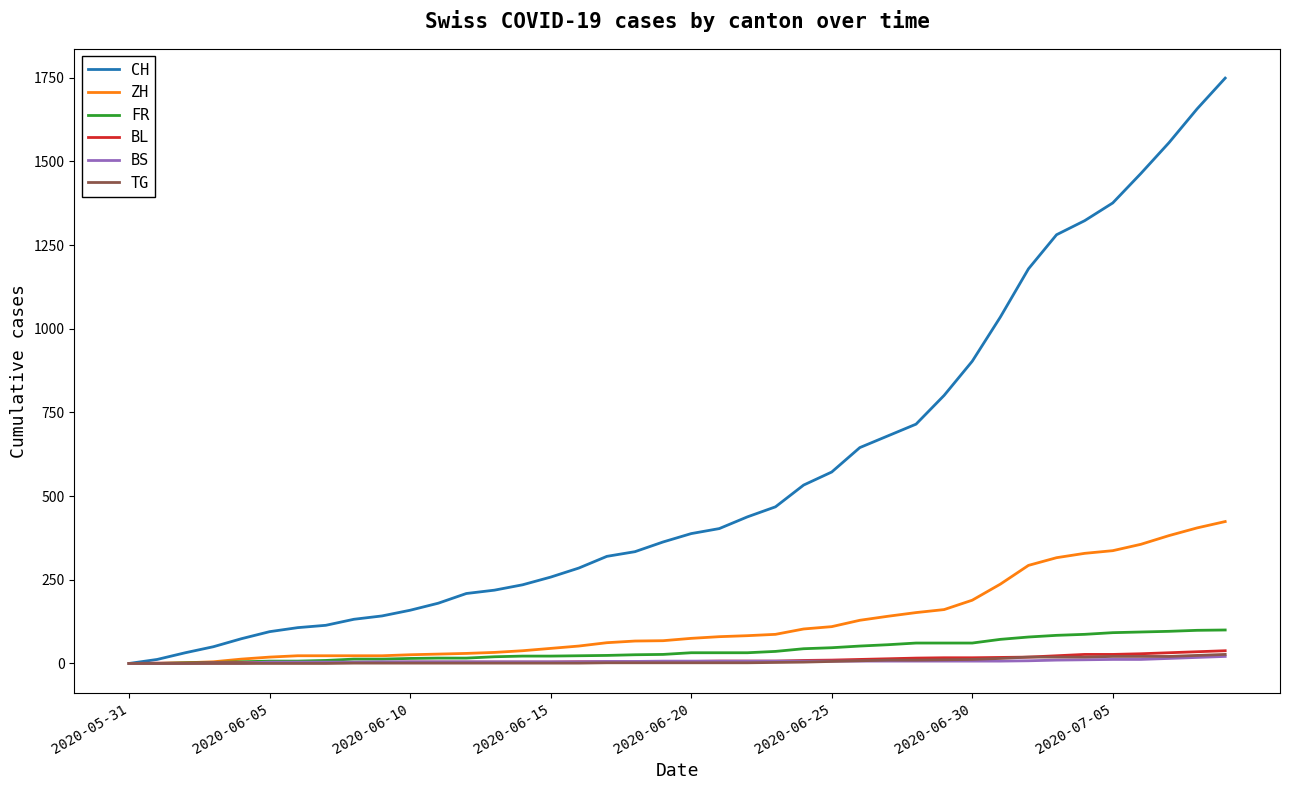

Which series has the largest total across all categories?

CH